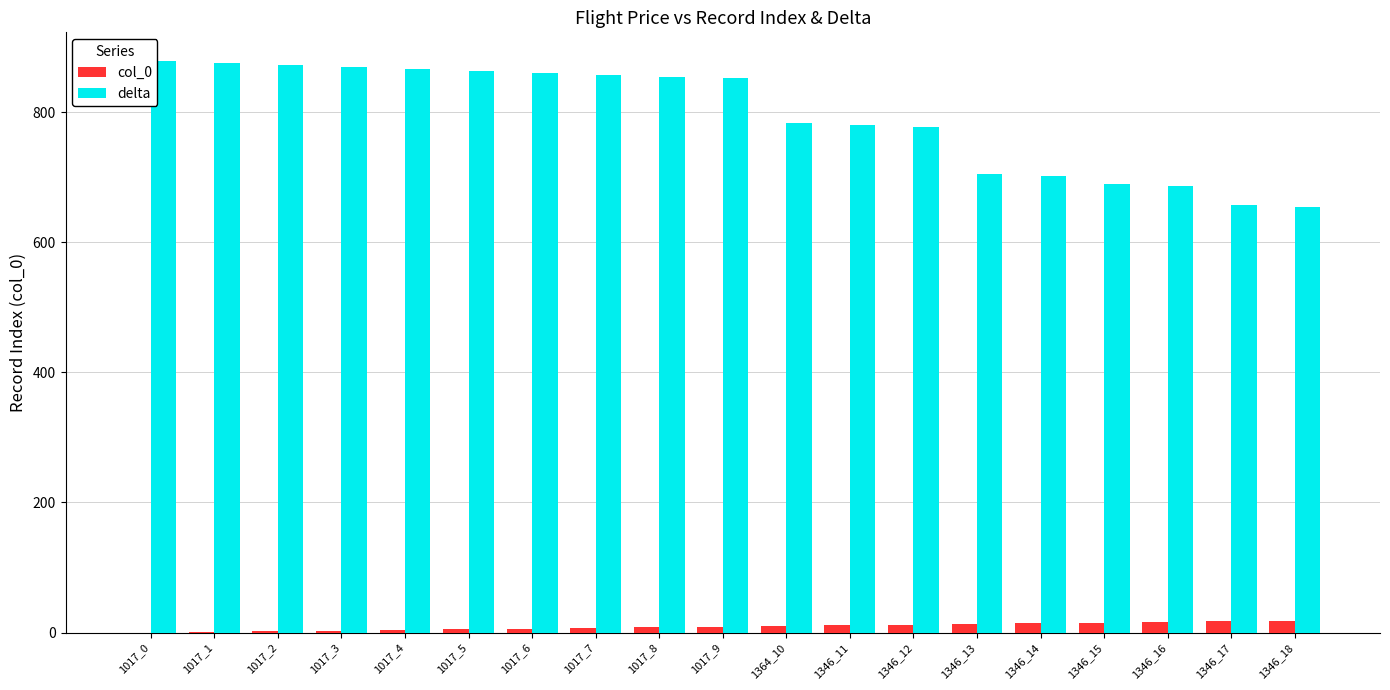

What is the maximum value shown in the chart?

879